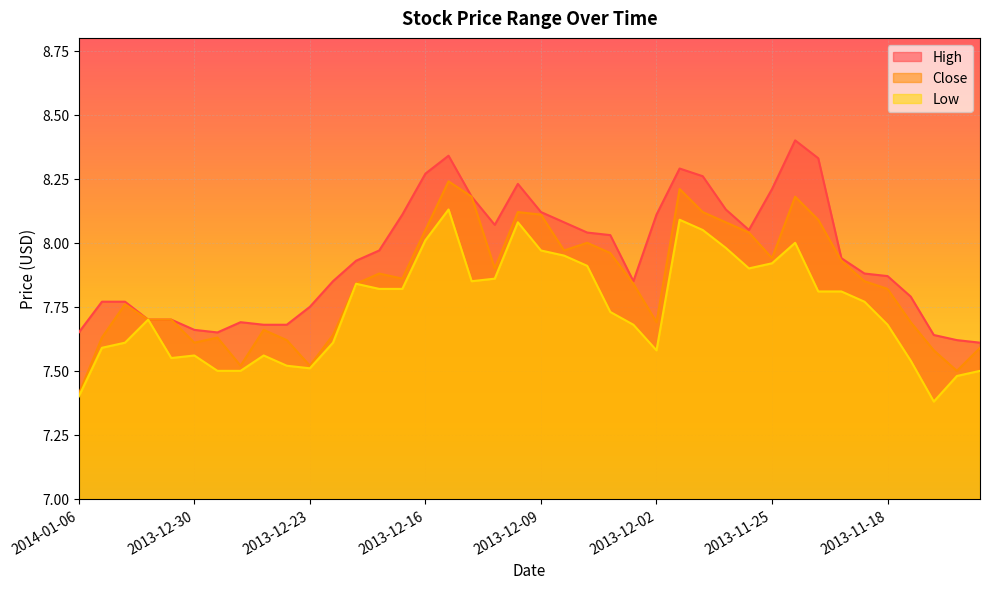

What is the value of the High point at the 20th from the left?

8.2